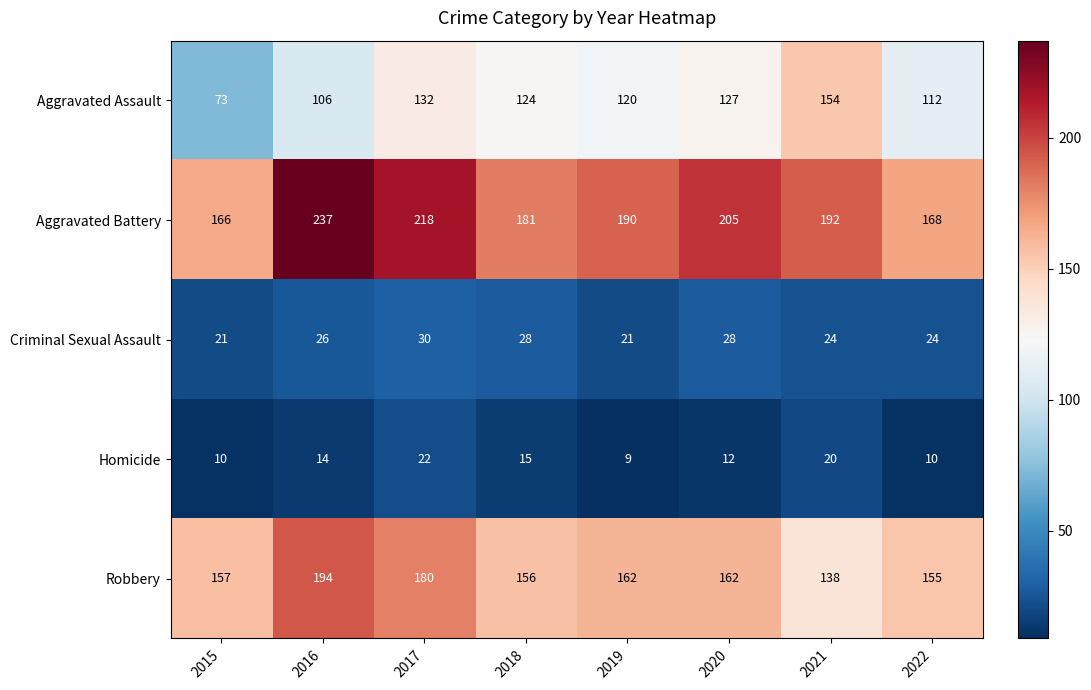

Read the Criminal Sexual Assault value at 2017.

30